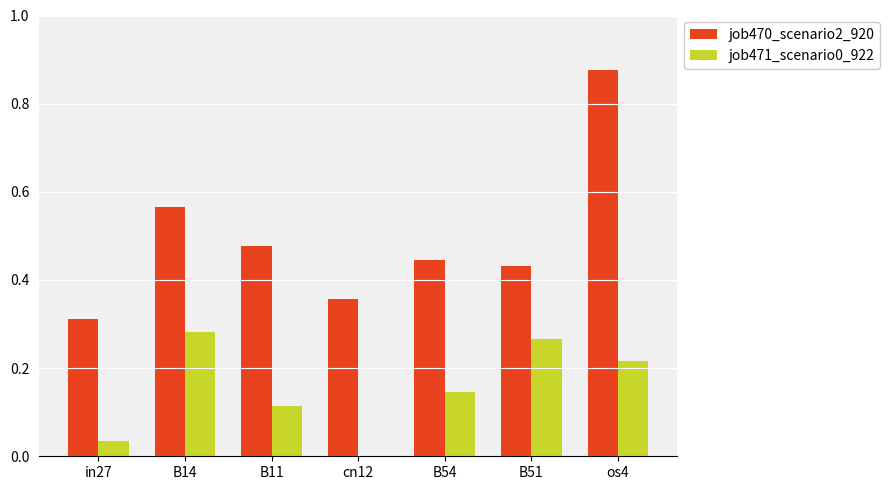

How many job470_scenario2_920 values are between 0 and 1?

7